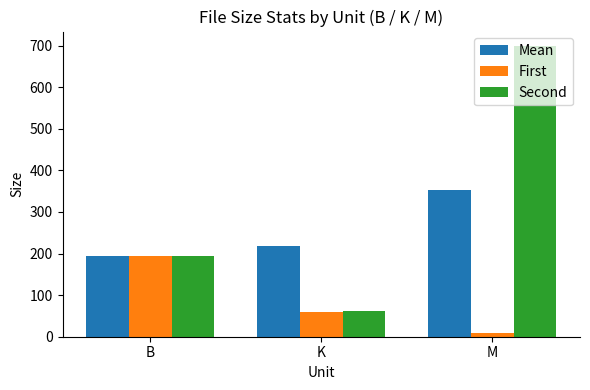

Reading left to right, what are all the values shown in this chart?

Mean: B=195.0	K=219.2	M=353.3
First: B=195.0	K=59.7	M=7.9
Second: B=195.0	K=63.0	M=698.7